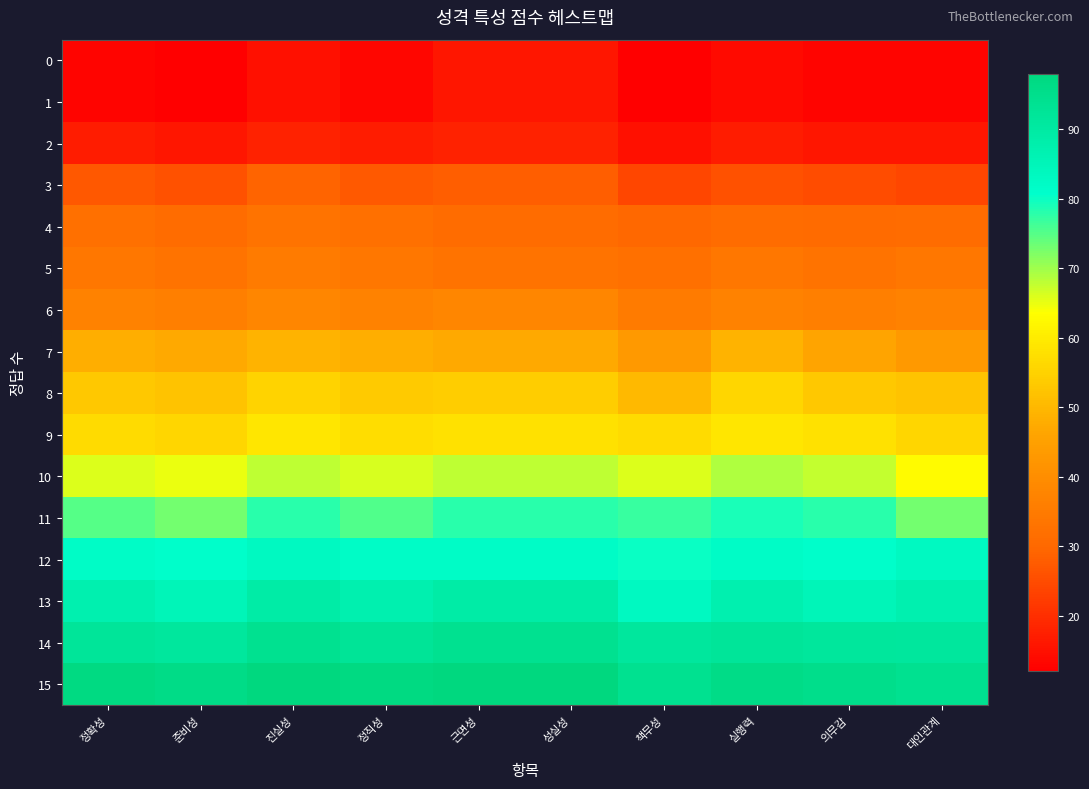

Reading left to right, what are all the values shown in this chart?

0: 정확성=13.0	준비성=12.0	진실성=15.0	정직성=13.3	근면성=16.0	성실성=16.0	책무성=12.0	실행력=14.0	의무감=13.0	대인관계=13.0
1: 정확성=13.0	준비성=12.0	진실성=15.0	정직성=13.3	근면성=16.0	성실성=16.0	책무성=12.0	실행력=14.0	의무감=13.0	대인관계=13.0
2: 정확성=17.0	준비성=16.0	진실성=18.0	정직성=17.0	근면성=18.0	성실성=18.0	책무성=15.0	실행력=17.0	의무감=16.0	대인관계=16.0
3: 정확성=27.0	준비성=26.0	진실성=29.0	정직성=27.3	근면성=28.0	성실성=28.0	책무성=24.0	실행력=26.0	의무감=25.0	대인관계=24.0
4: 정확성=32.0	준비성=31.0	진실성=33.0	정직성=32.0	근면성=31.0	성실성=31.0	책무성=30.0	실행력=31.0	의무감=30.5	대인관계=31.0
5: 정확성=34.0	준비성=33.0	진실성=35.0	정직성=34.0	근면성=33.0	성실성=33.0	책무성=32.0	실행력=34.0	의무감=33.0	대인관계=34.0
6: 정확성=37.0	준비성=36.0	진실성=38.0	정직성=37.0	근면성=38.0	성실성=38.0	책무성=35.0	실행력=37.0	의무감=36.0	대인관계=37.0
7: 정확성=48.0	준비성=47.0	진실성=49.0	정직성=48.0	근면성=47.0	성실성=47.0	책무성=43.0	실행력=49.0	의무감=46.0	대인관계=43.0
8: 정확성=53.0	준비성=52.0	진실성=55.0	정직성=53.3	근면성=54.0	성실성=54.0	책무성=50.0	실행력=56.0	의무감=53.0	대인관계=52.0
9: 정확성=57.0	준비성=56.0	진실성=59.0	정직성=57.3	근면성=58.0	성실성=58.0	책무성=57.0	실행력=59.0	의무감=58.0	대인관계=56.0
10: 정확성=66.0	준비성=65.0	진실성=68.0	정직성=66.3	근면성=68.0	성실성=68.0	책무성=66.0	실행력=69.0	의무감=67.5	대인관계=63.0
11: 정확성=75.0	준비성=73.0	진실성=78.0	정직성=75.3	근면성=78.0	성실성=78.0	책무성=77.0	실행력=79.0	의무감=78.0	대인관계=73.0
12: 정확성=82.0	준비성=81.0	진실성=83.0	정직성=82.0	근면성=82.0	성실성=82.0	책무성=80.0	실행력=82.0	의무감=81.0	대인관계=83.0
13: 정확성=87.0	준비성=85.0	진실성=89.0	정직성=87.0	근면성=89.0	성실성=89.0	책무성=83.0	실행력=87.0	의무감=85.0	대인관계=87.0
14: 정확성=92.0	준비성=91.0	진실성=94.0	정직성=92.3	근면성=94.0	성실성=94.0	책무성=91.0	실행력=92.0	의무감=91.5	대인관계=91.0
15: 정확성=97.0	준비성=96.0	진실성=98.0	정직성=97.0	근면성=98.0	성실성=98.0	책무성=94.0	실행력=96.0	의무감=95.0	대인관계=94.0